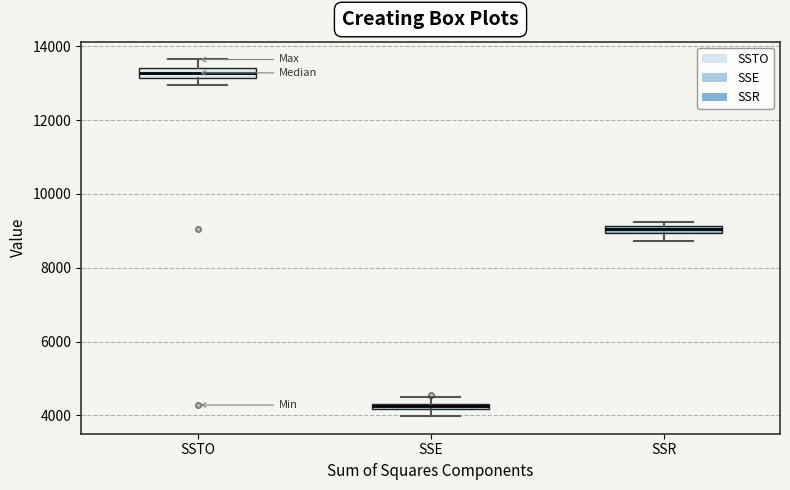

Which box has the lowest median line?

SSE